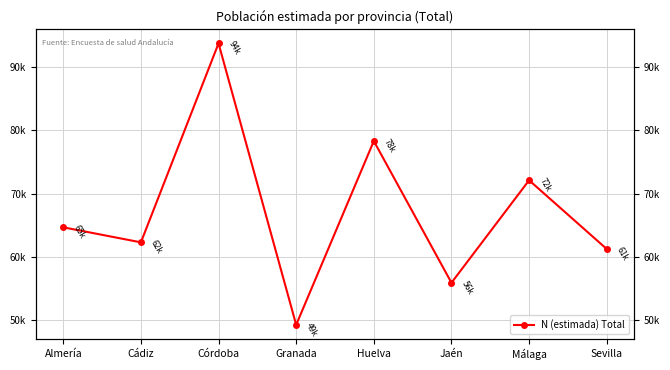

What is the sum of the values at Málaga and Granada?

121338